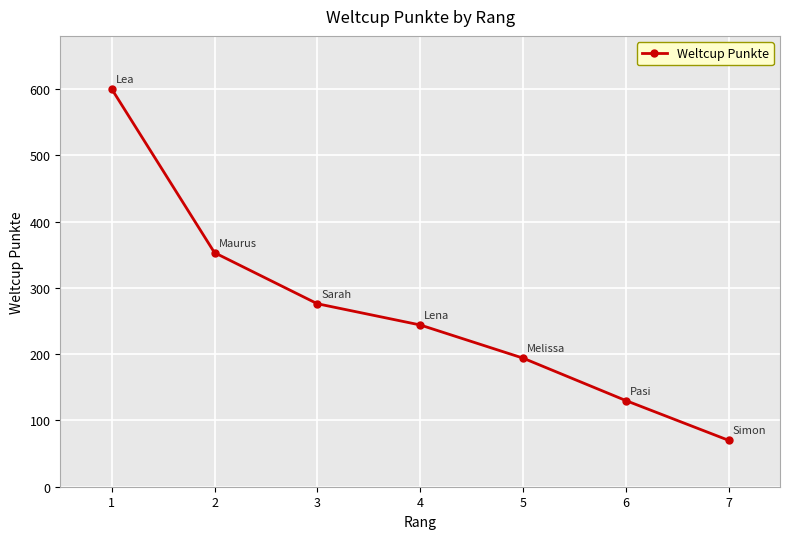

Rank the categories by value from lowest to highest.

7, 6, 5, 4, 3, 2, 1